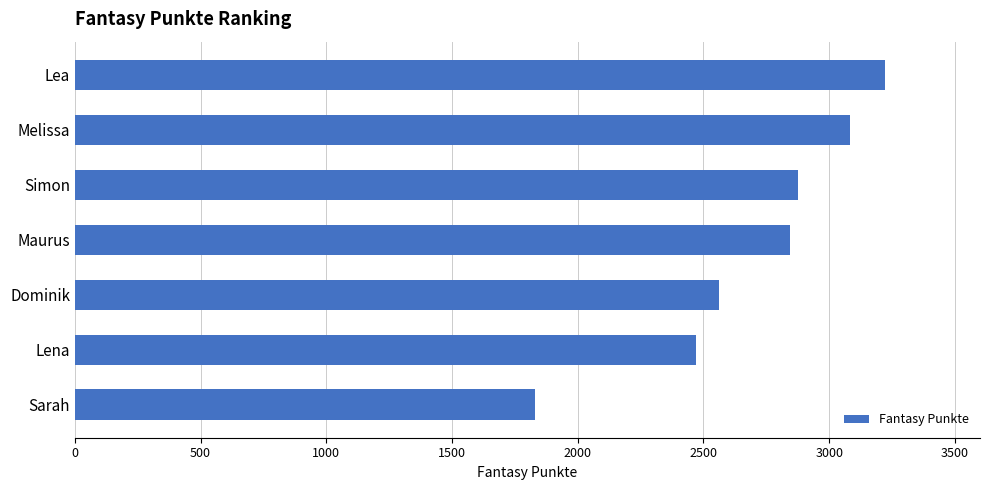

The chart shows a value of 2844 at Maurus. True or false?

True